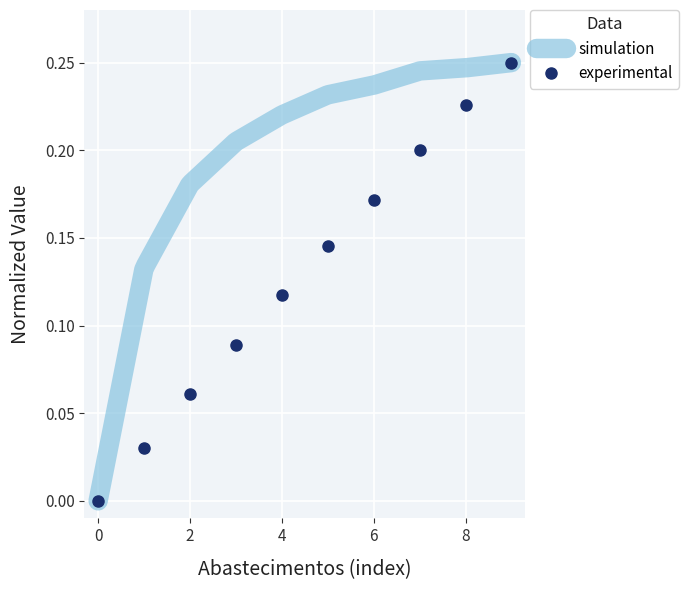

Count the number of values greater than 0.

9